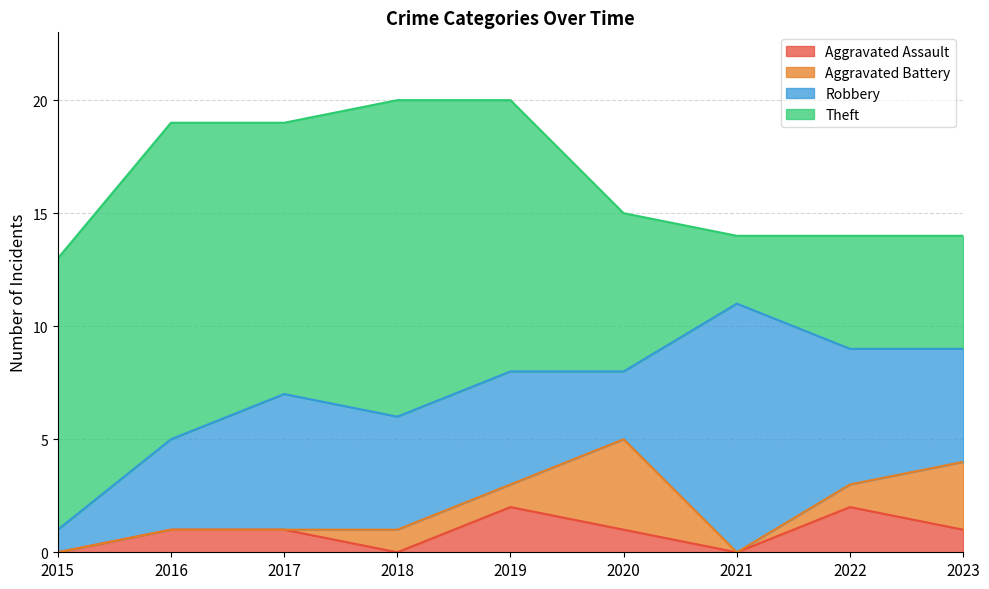

What are all the series names shown in the legend?

Aggravated Assault, Aggravated Battery, Robbery, Theft